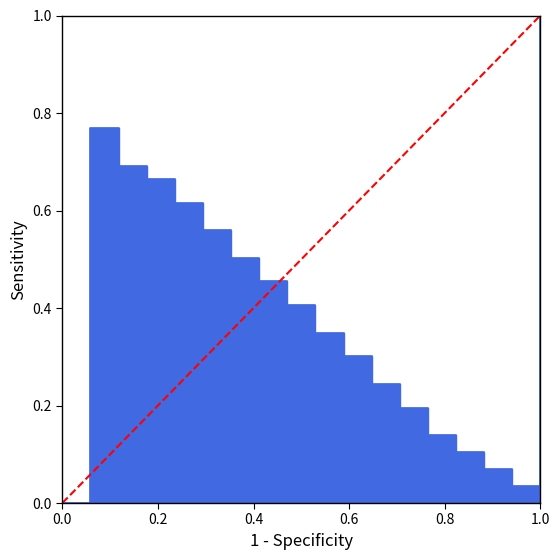

True or false: the data shows 1 at 1.0.

False